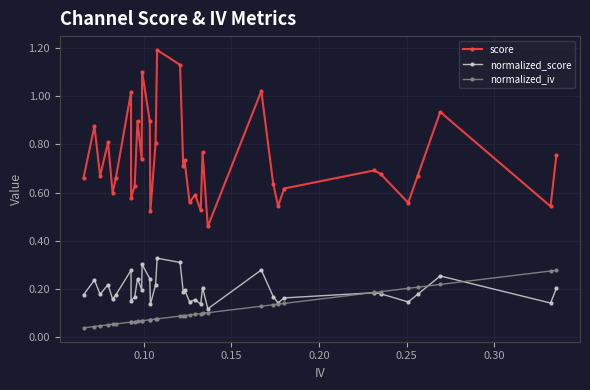

True or false: score has more than 0 interior local peaks.

True